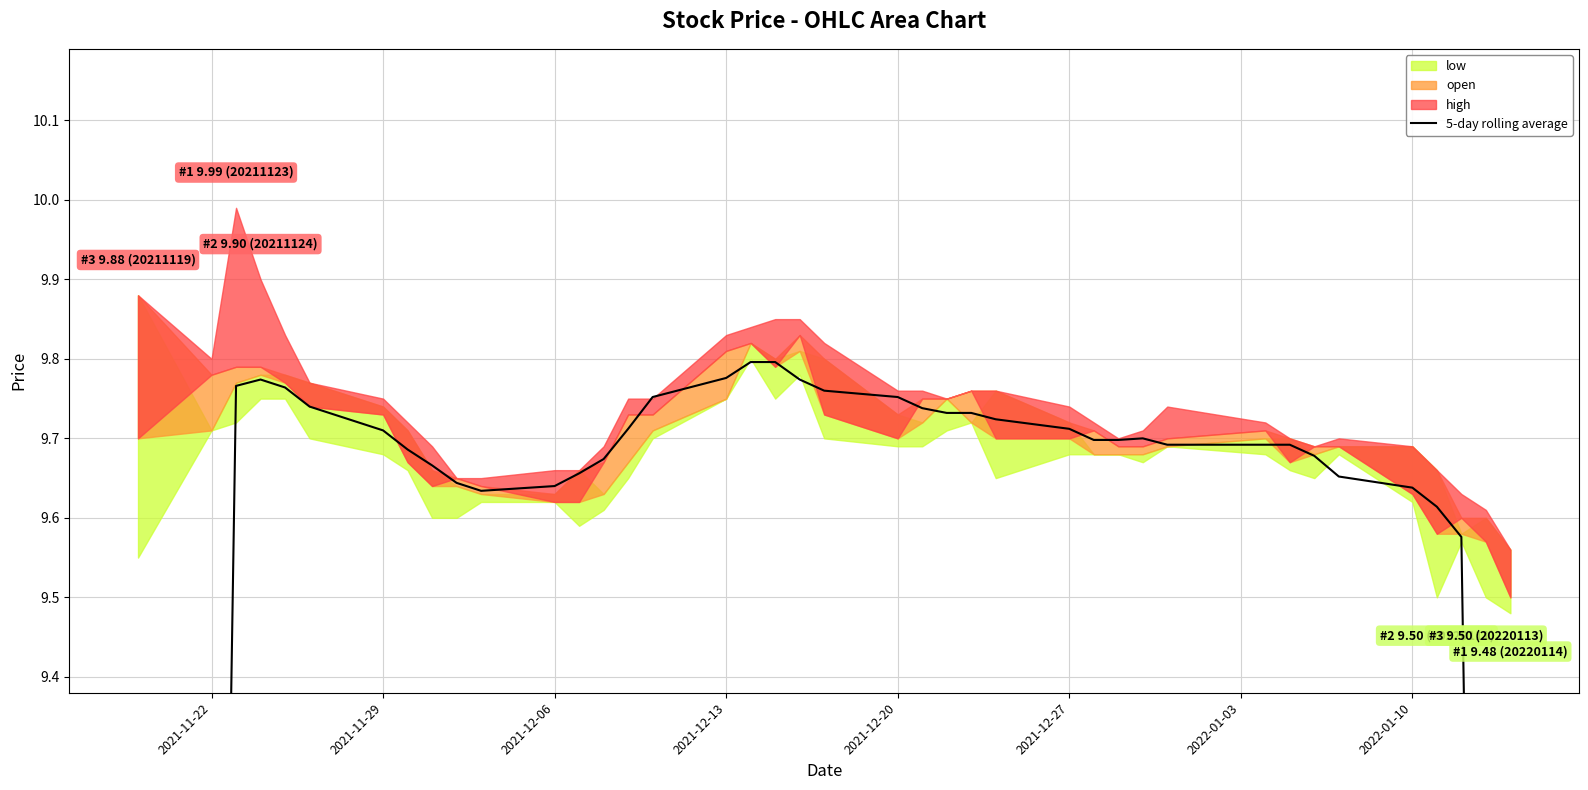

Count the number of categories in the chart.

40